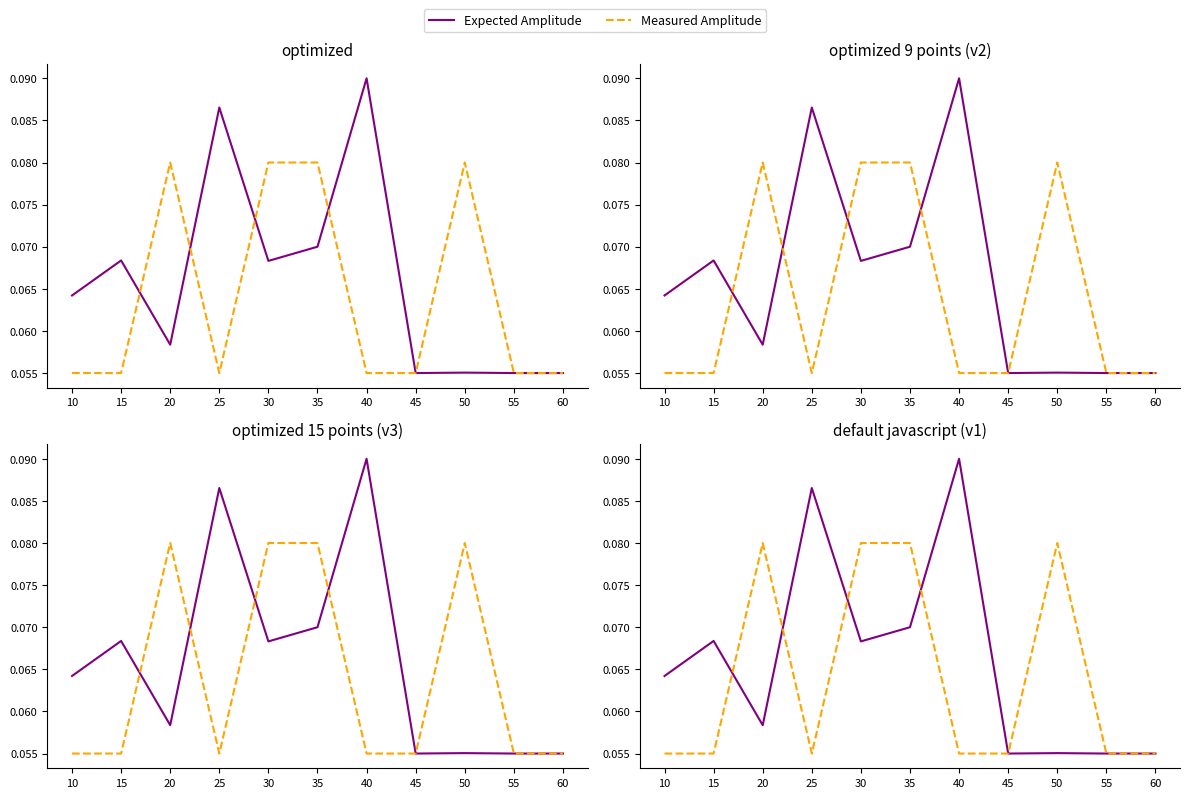

What is the minimum value shown in the chart?

0.1